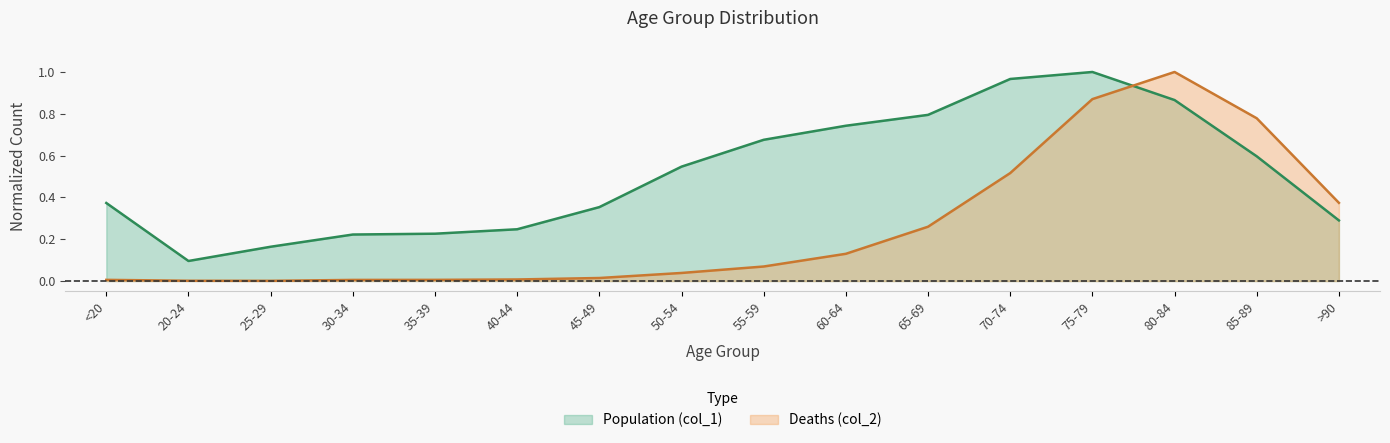

Is the value of Population (col_1) at 85-89 greater than the value of Deaths (col_2) at 30-34?

Yes